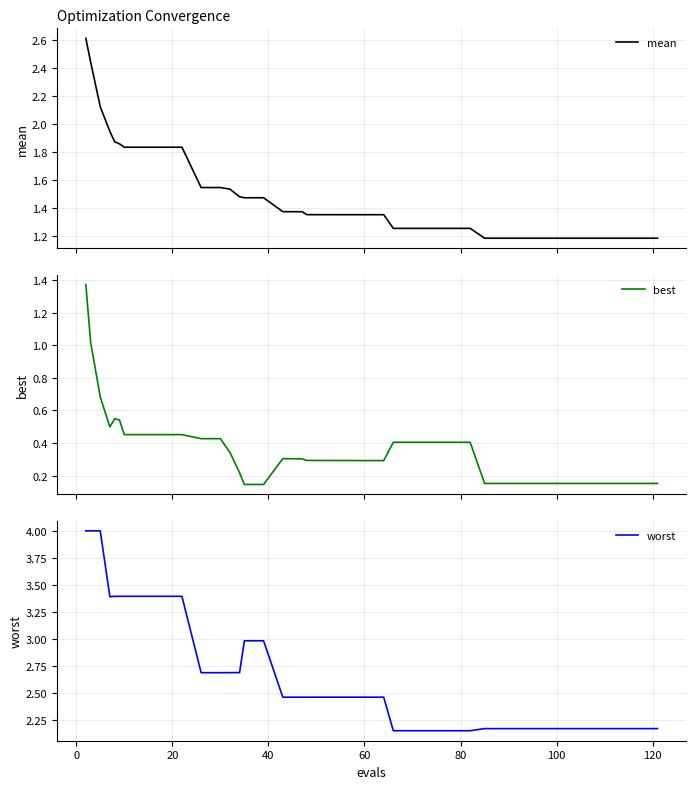

True or false: worst and best cross at least once.

False